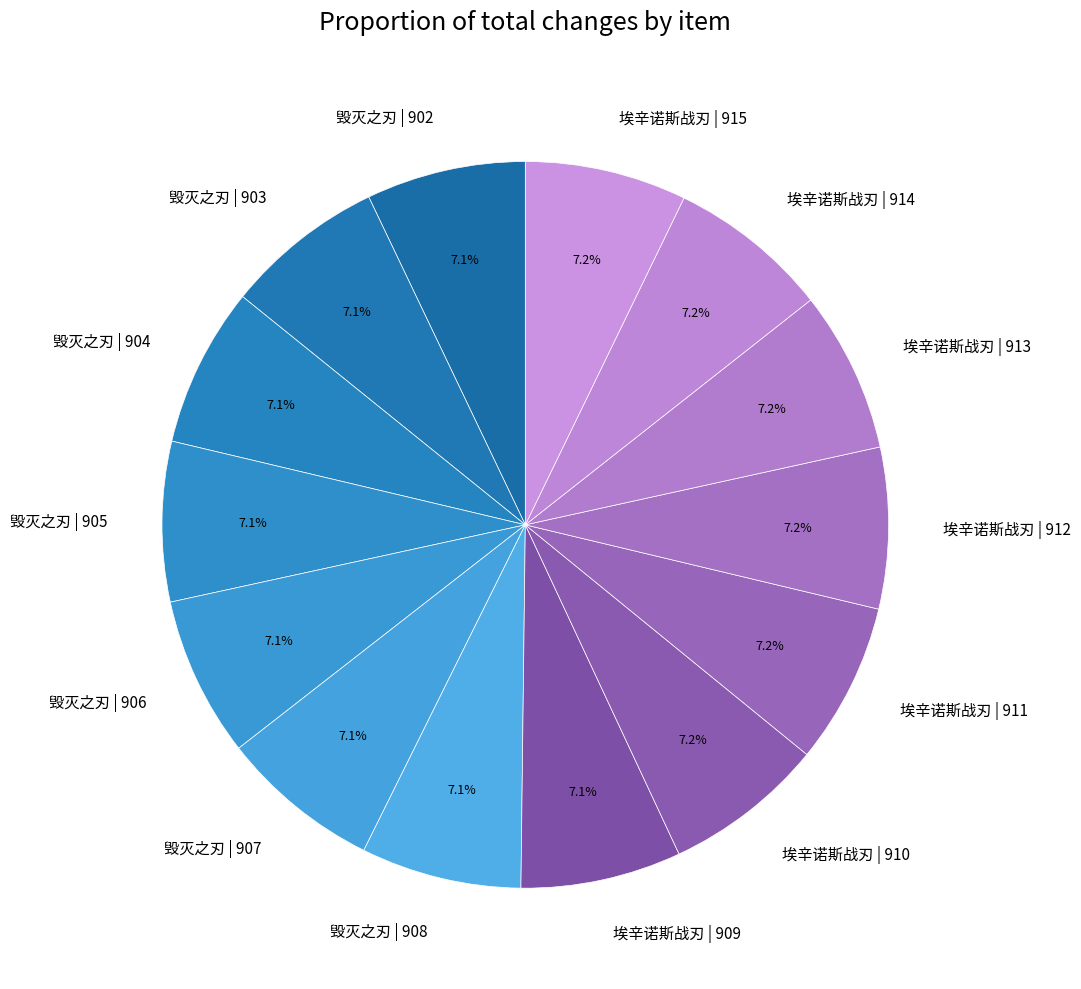

To the nearest percent, what is the combined percentage of 毁灭之刃 | 902 and 毁灭之刃 | 906?

14%